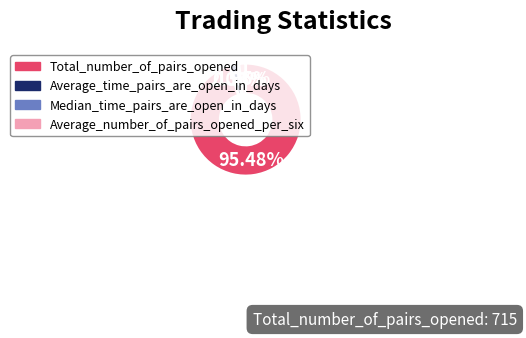

To the nearest percent, what portion does Average_number_of_pairs_opened_per_six represent?

2%